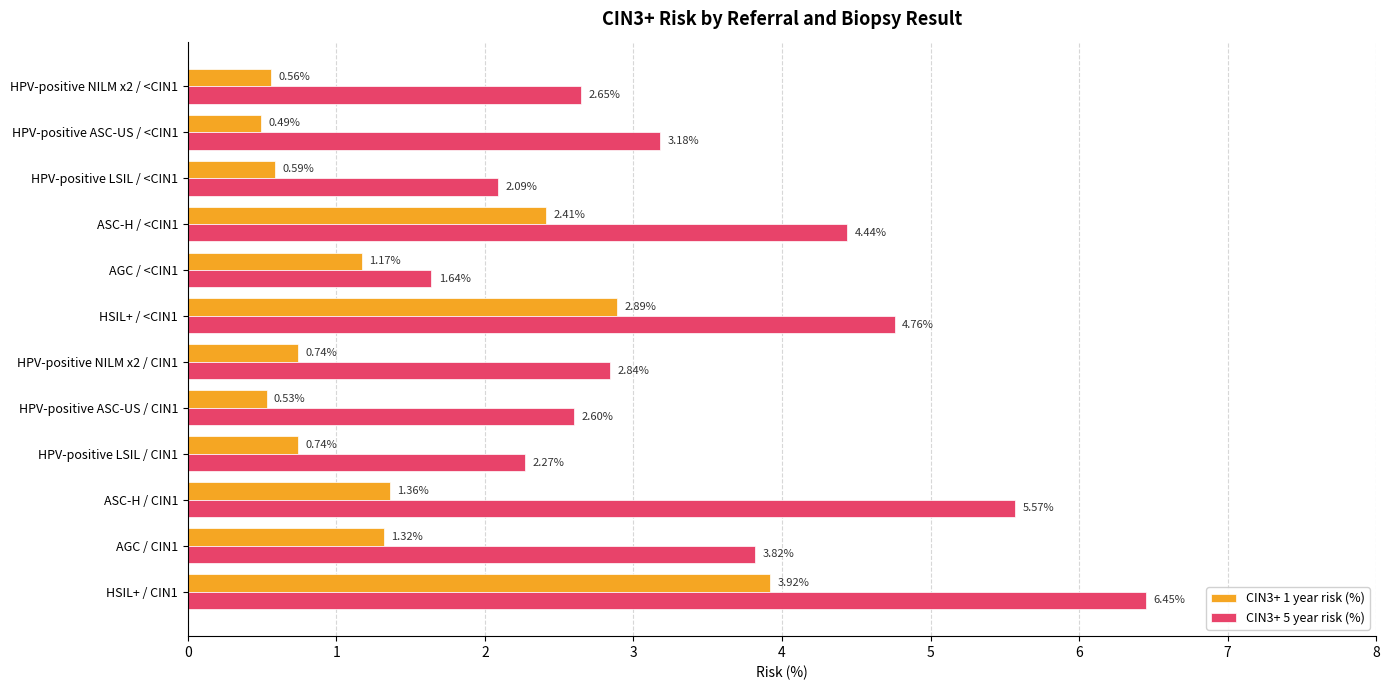

What is the sum of all CIN3+ 1 year risk (%) values?

16.7